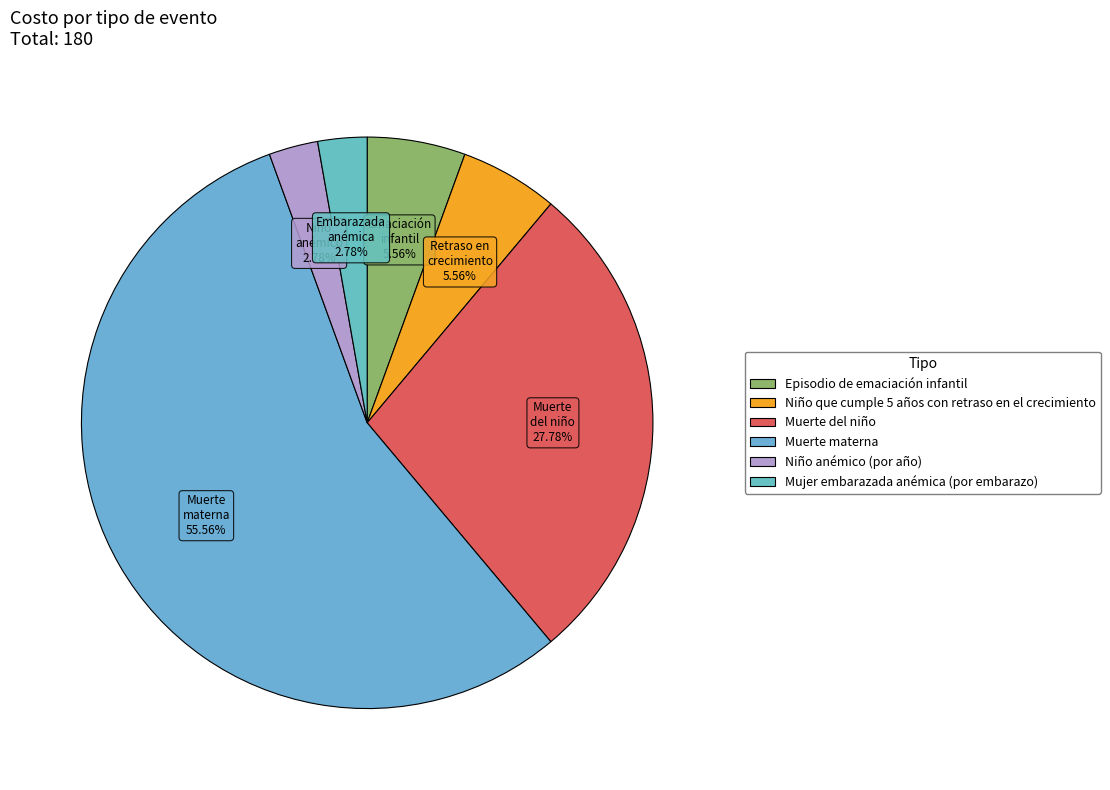

Count the number of slices in the pie.

6